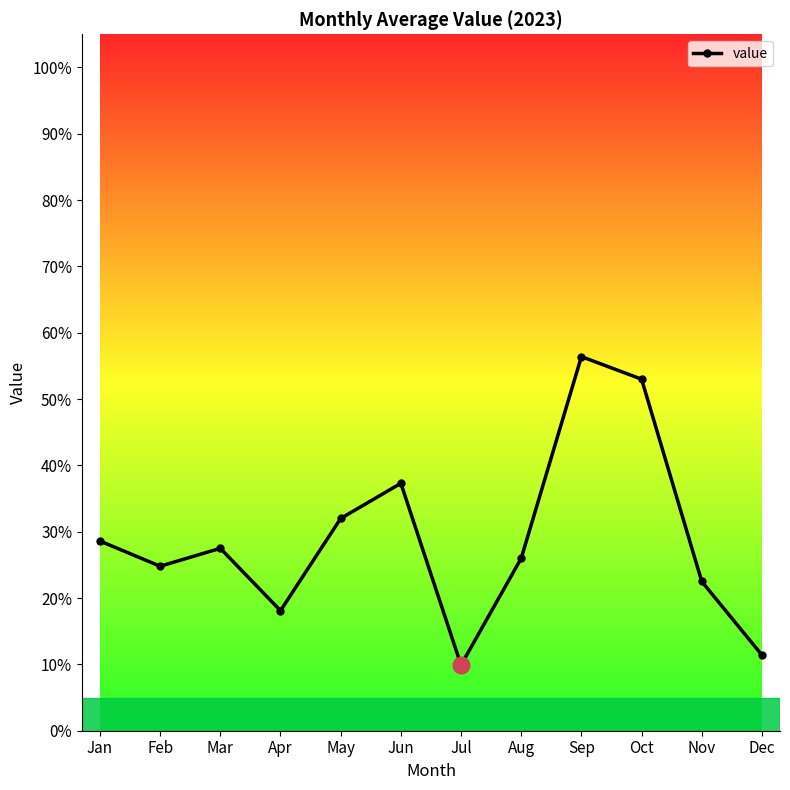

What is the smallest value displayed?

9.9